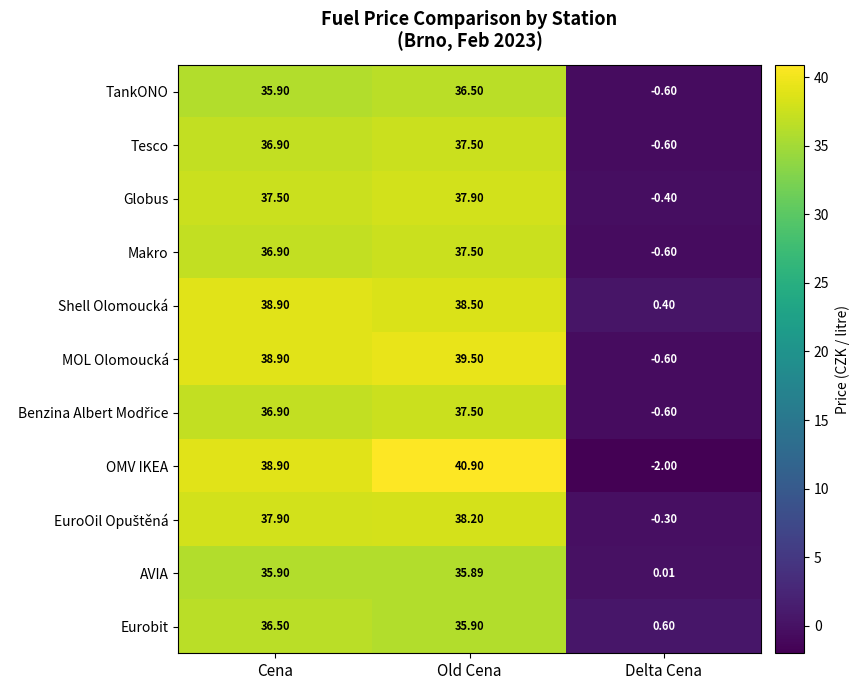

Between Cena and Old Cena, which series saw the biggest shift?

OMV IKEA